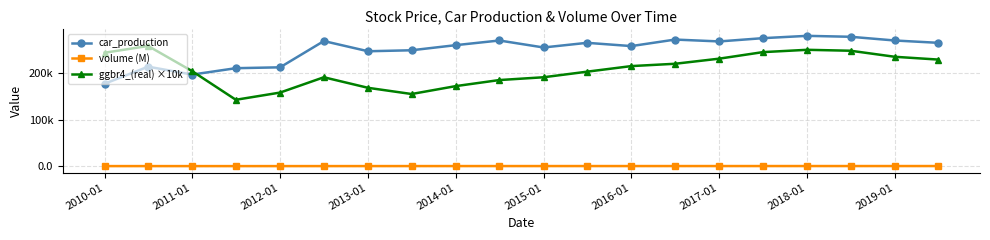

True or false: ggbr4_(real) ×10k and volume (M) cross at least once.

False